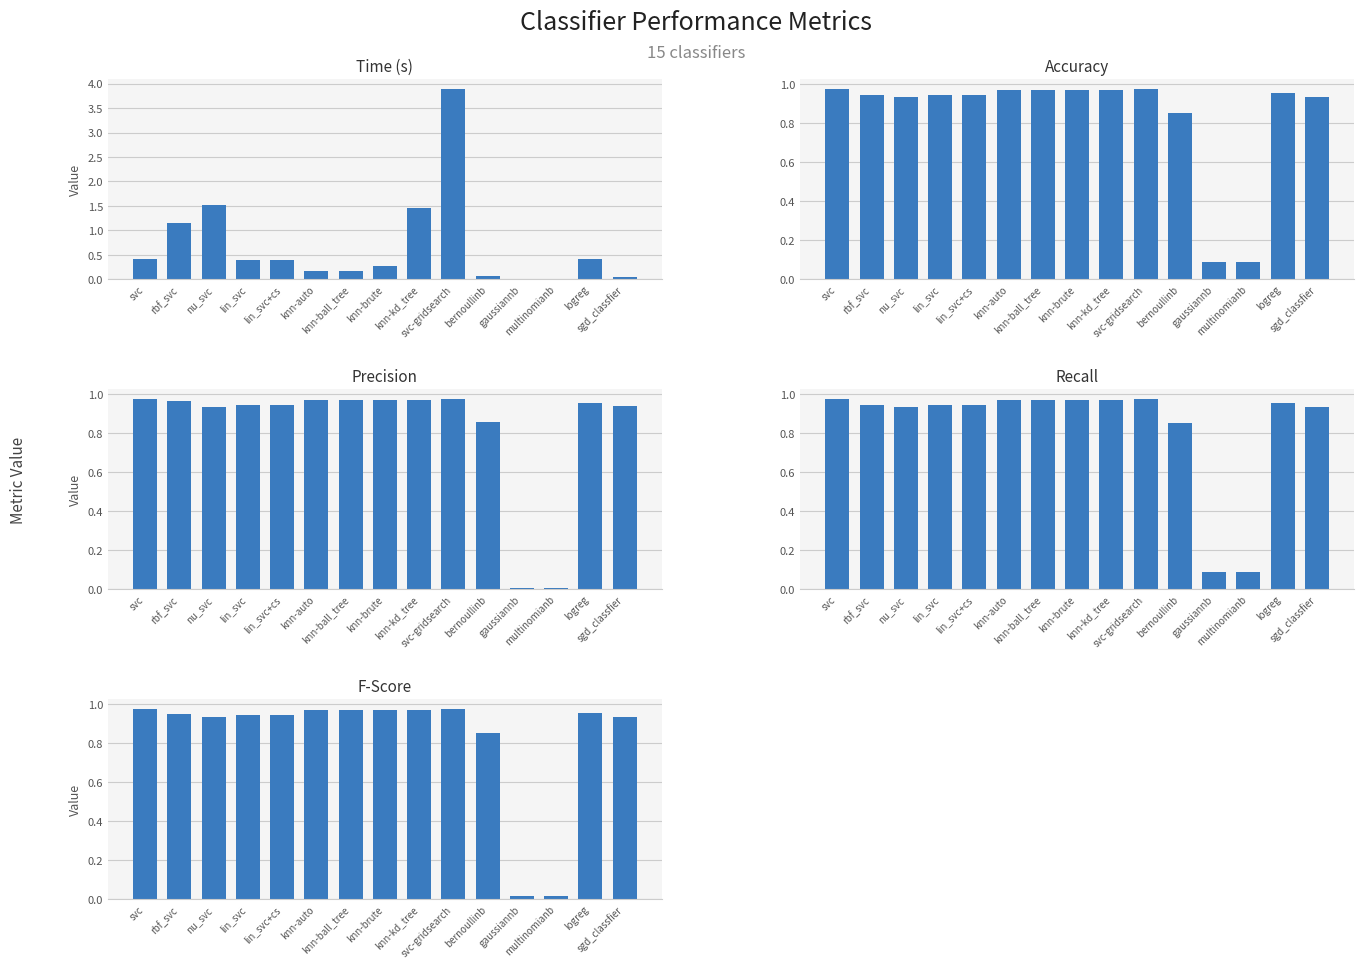

What is the label of the 2nd bar from the right?

logreg